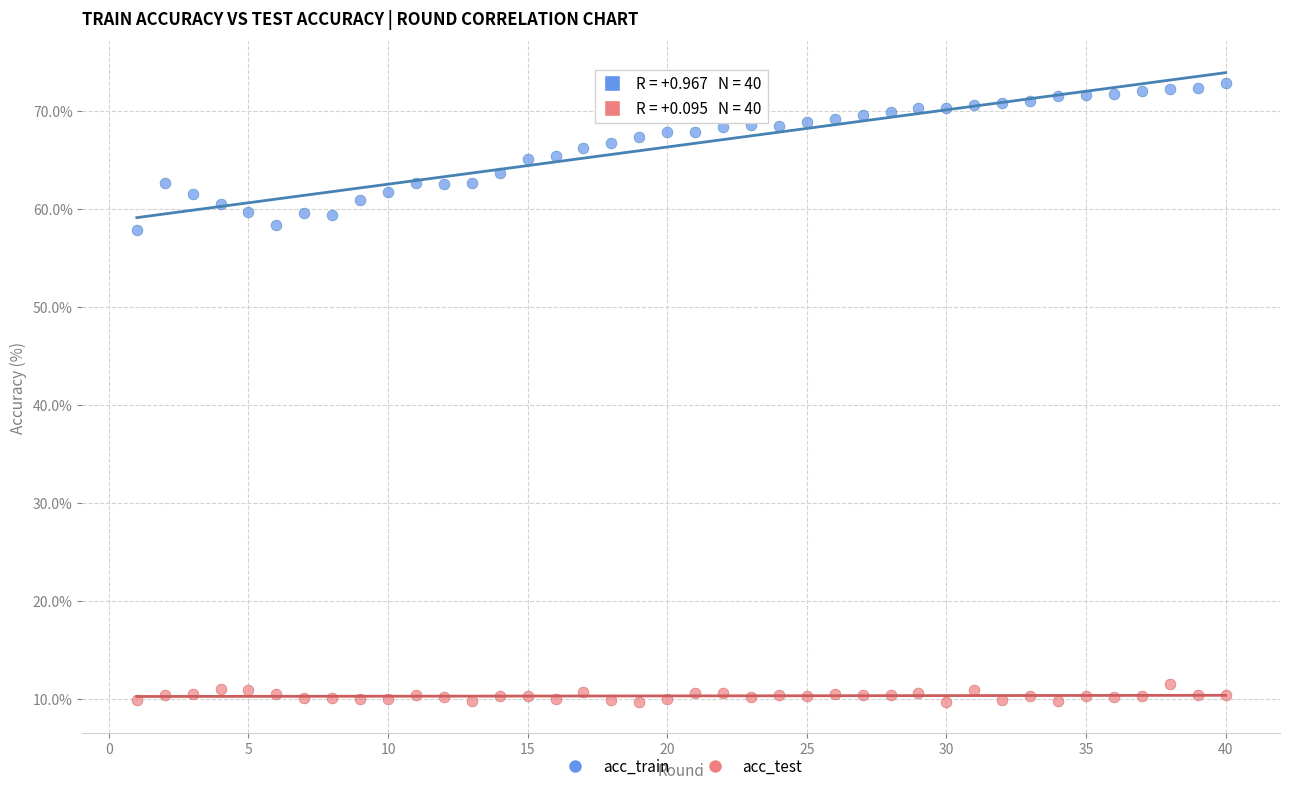

Which series contains the lowest Y value?

acc_test